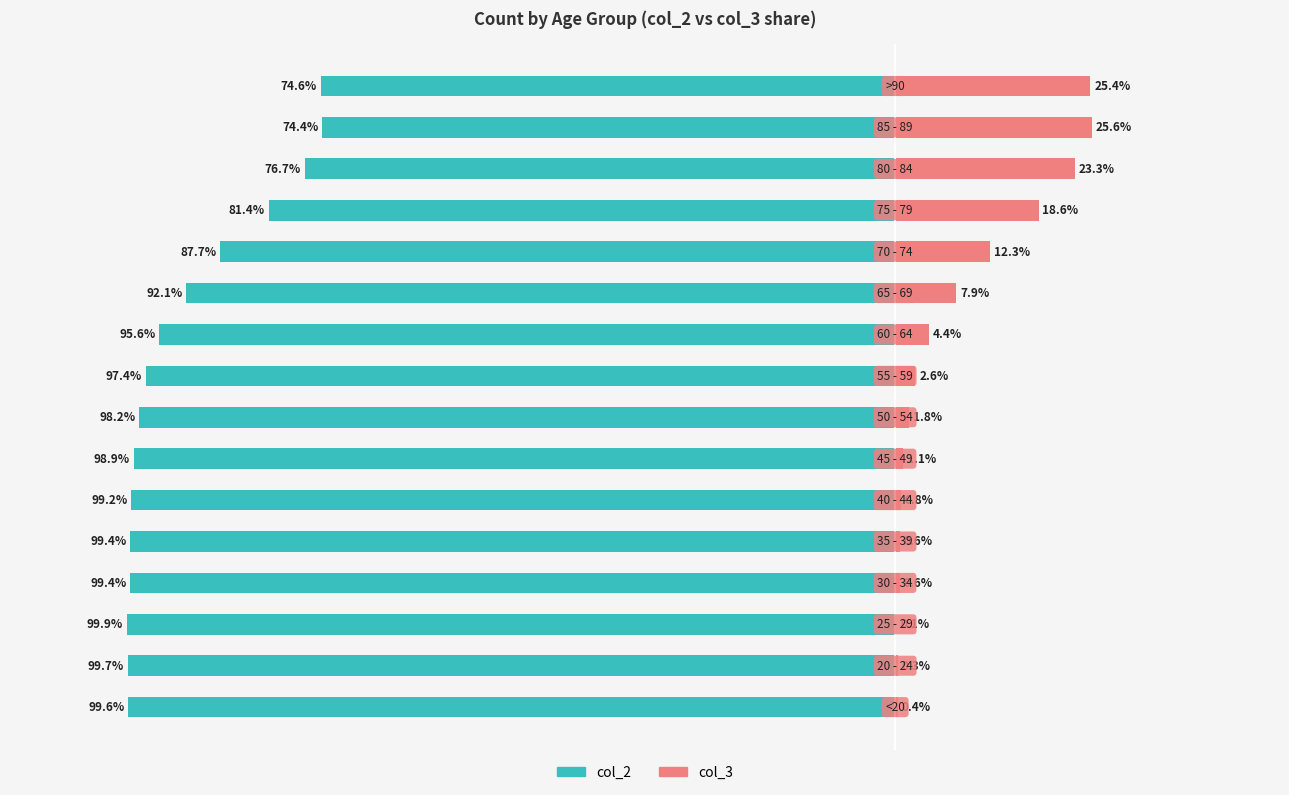

What is the value of the col_2 (left) bar at the 1st from the left?

-99.6